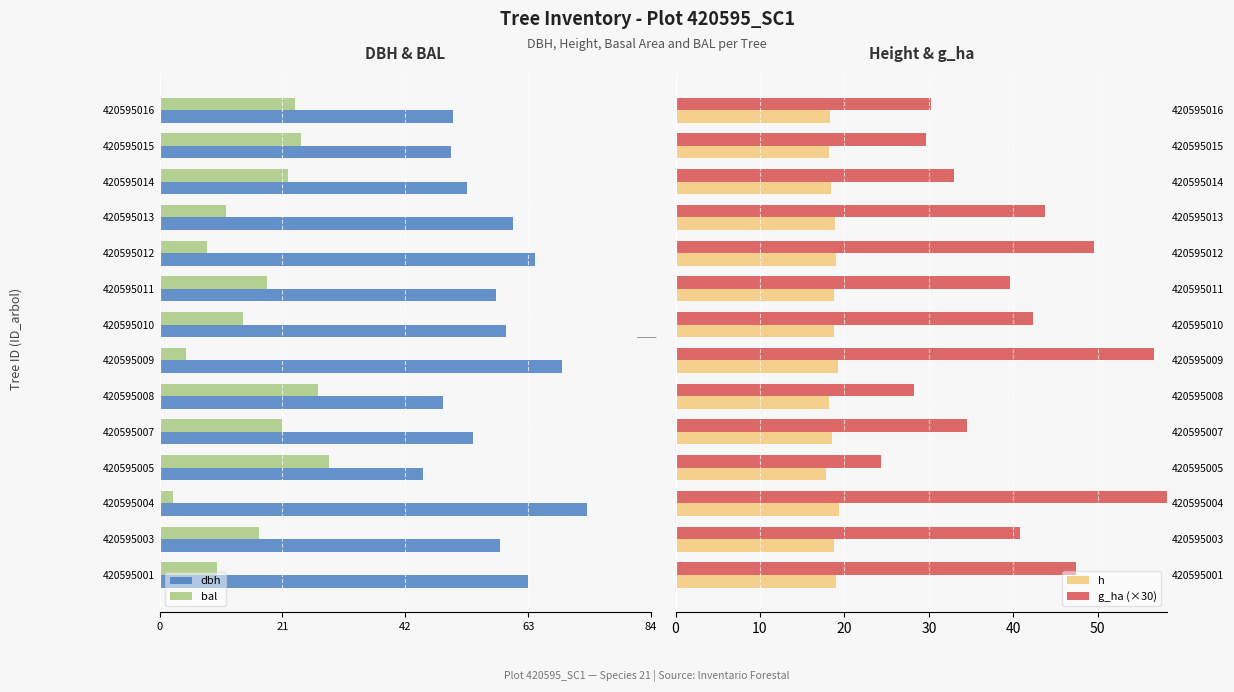

How many data points in h are less than 18?

1